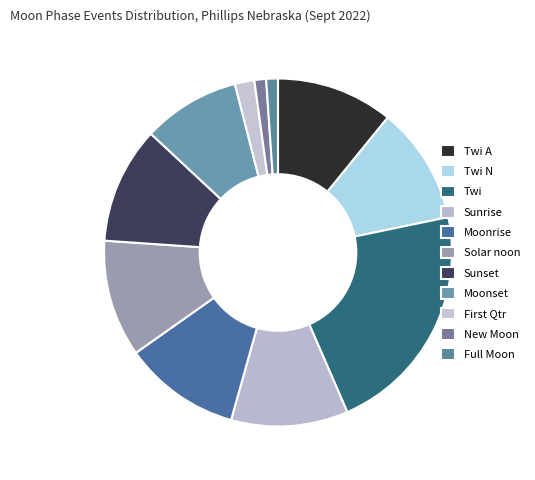

How many slices are in this pie chart?

11